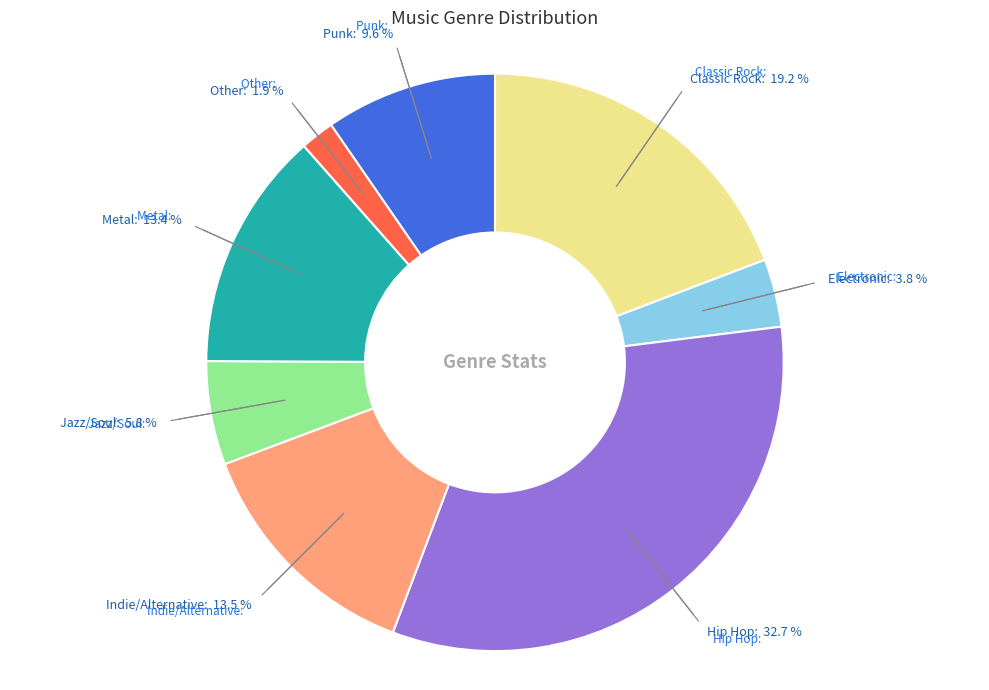

To the nearest percent, what portion does Metal represent?

13%